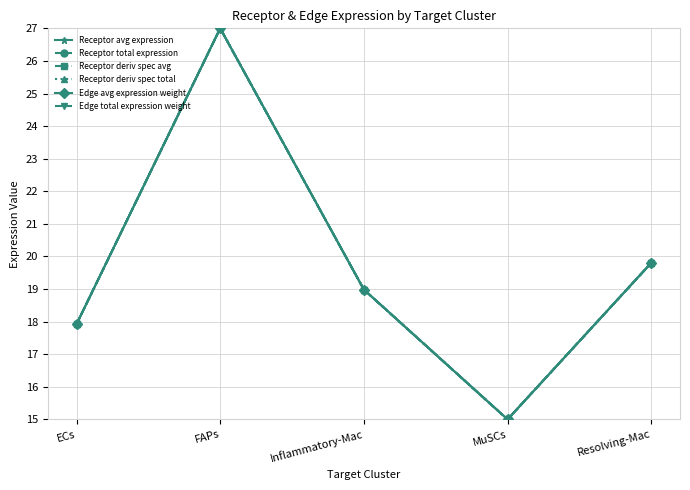

Does the chart have visible grid lines?

Yes